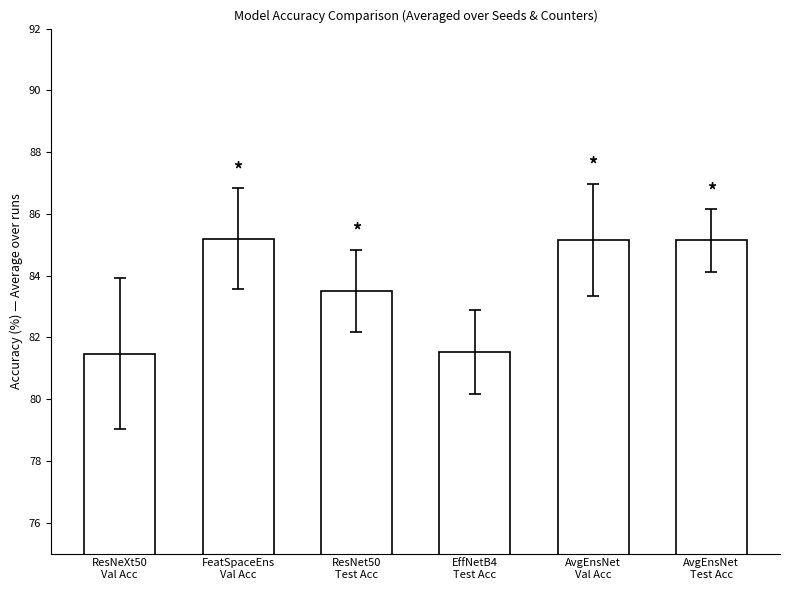

What value does the data have at AvgEnsNet
Val Acc?

85.2